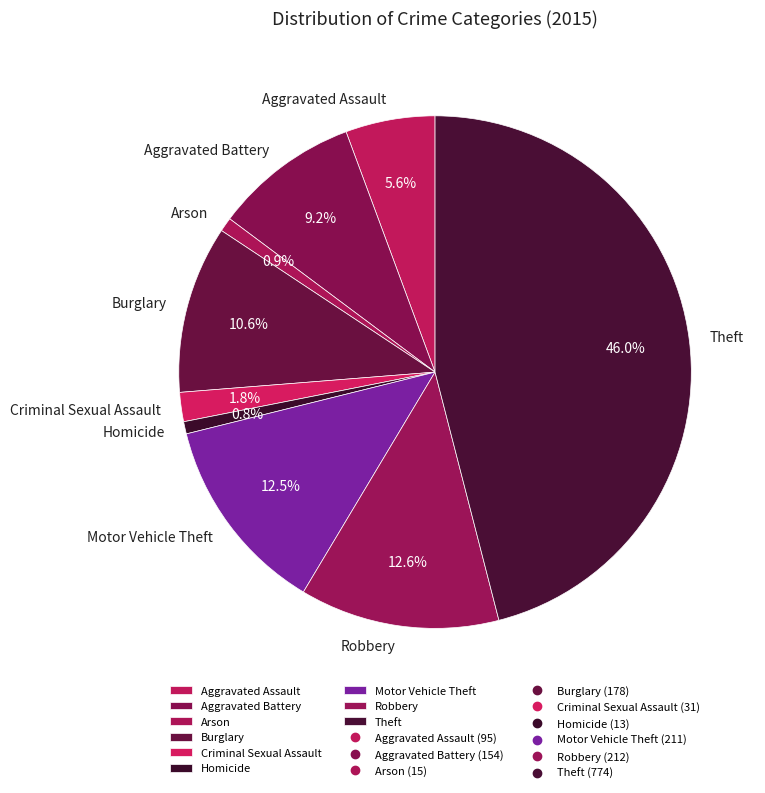

To the nearest percent, what percentage of the pie is Theft?

46%